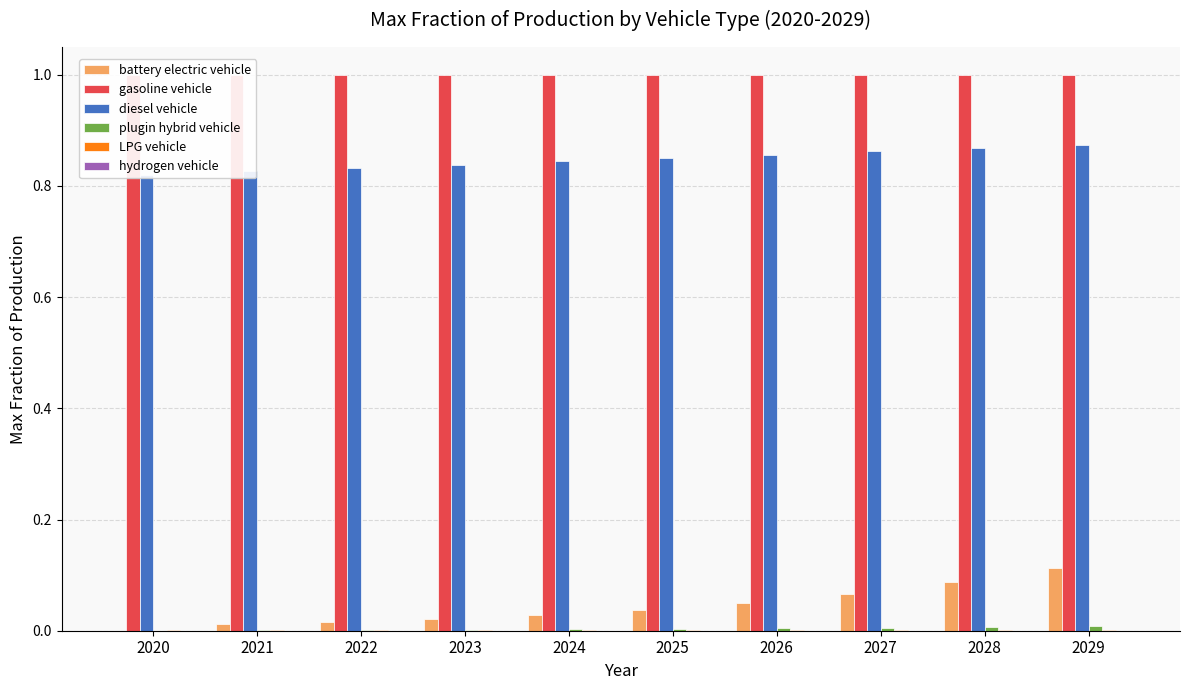

What is the highest value of the diesel vehicle series?

0.9